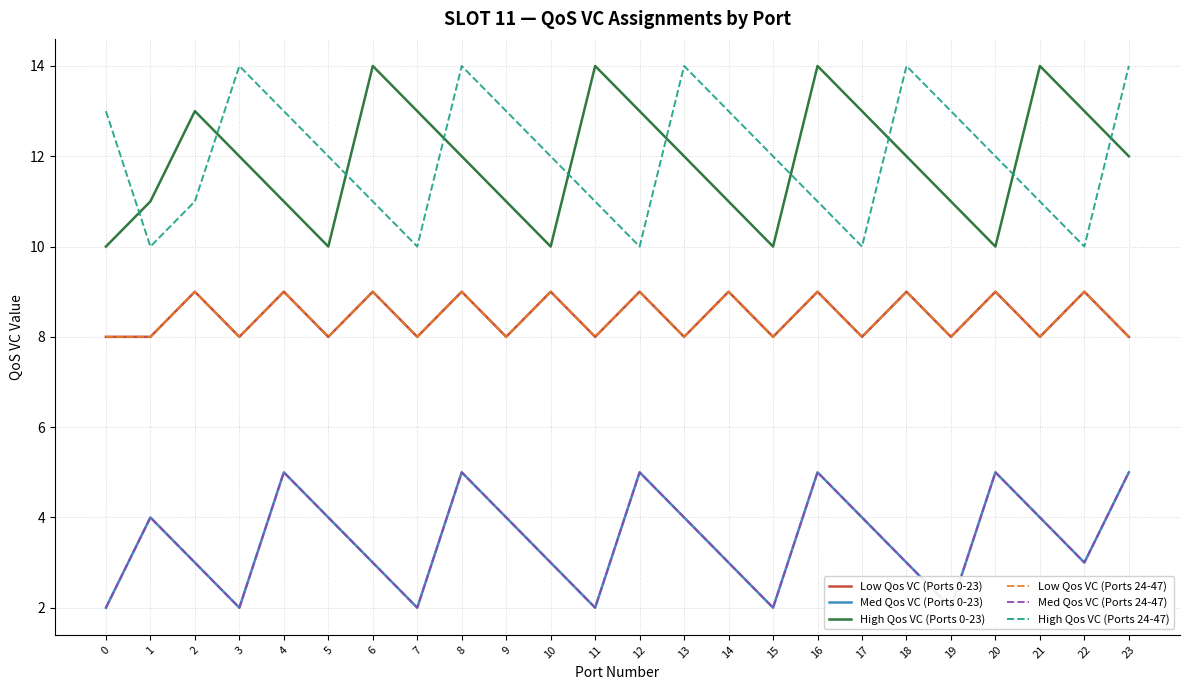

In Med Qos VC (Ports 24-47), how many points are lower than both neighbors (excluding endpoints)?

6